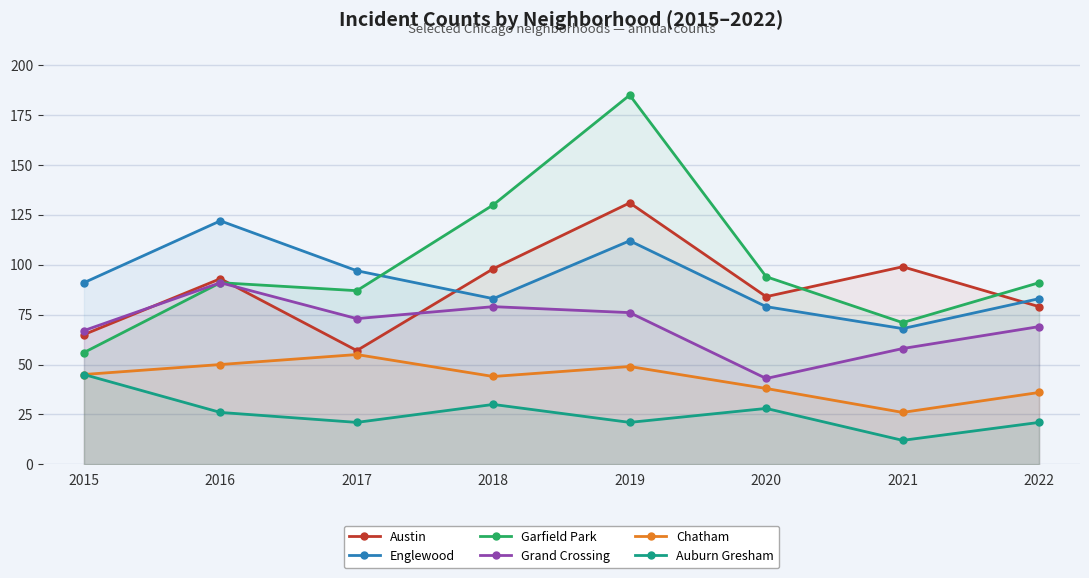

True or false: Auburn Gresham and Austin intersect in this chart.

False